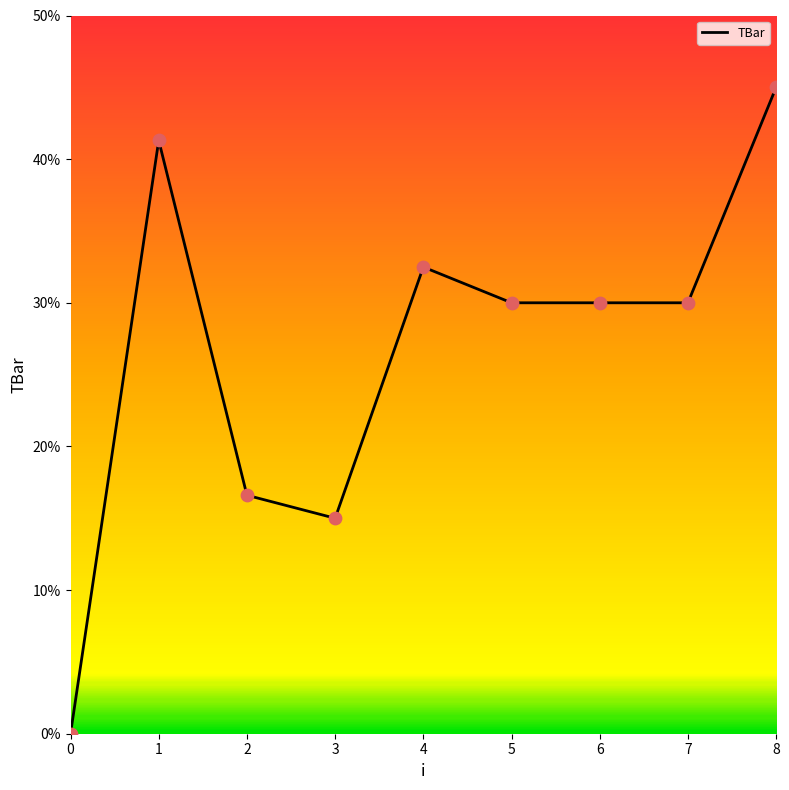

What is the ratio of the value at 1 to the value at 6?

1.4